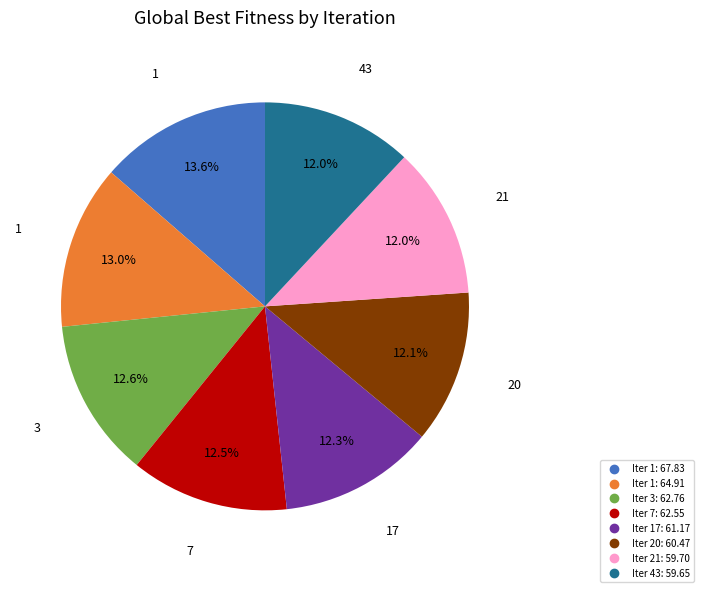

Is there any slice that represents more than half of the pie?

No